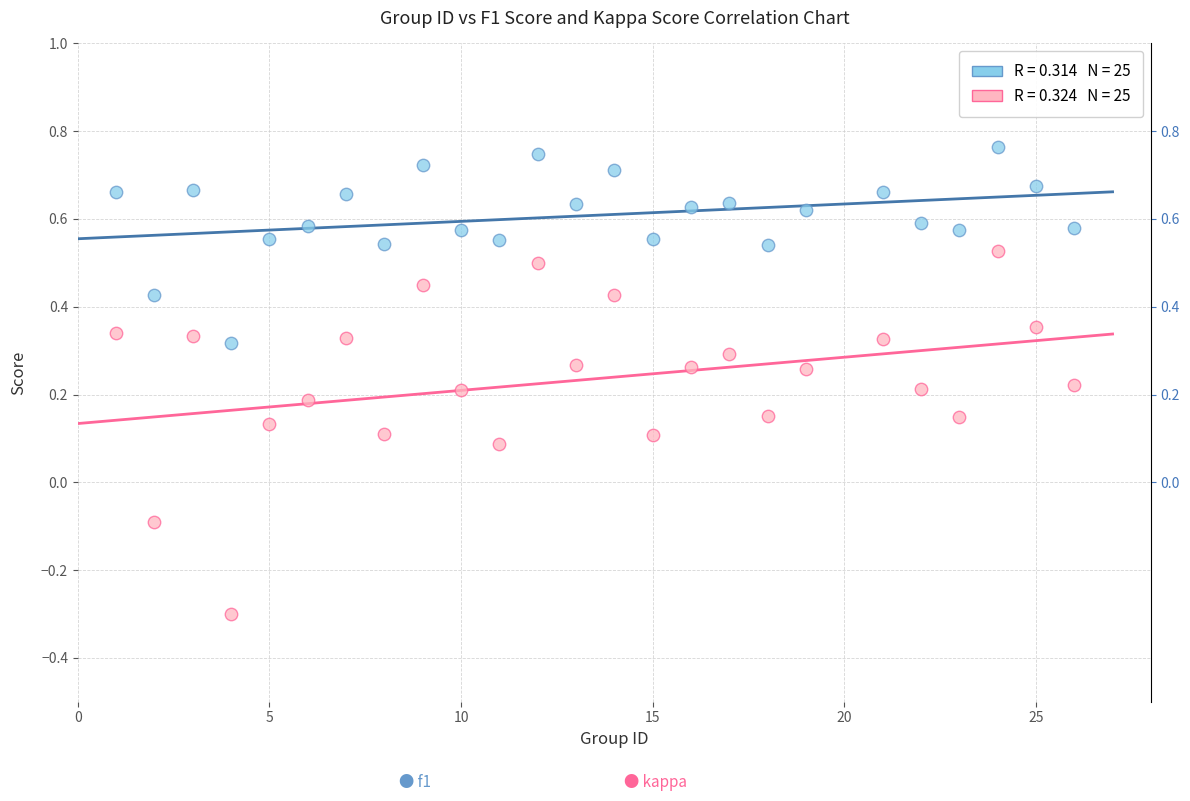

Across all data points, what is the range of X values (max minus min)?

25.0